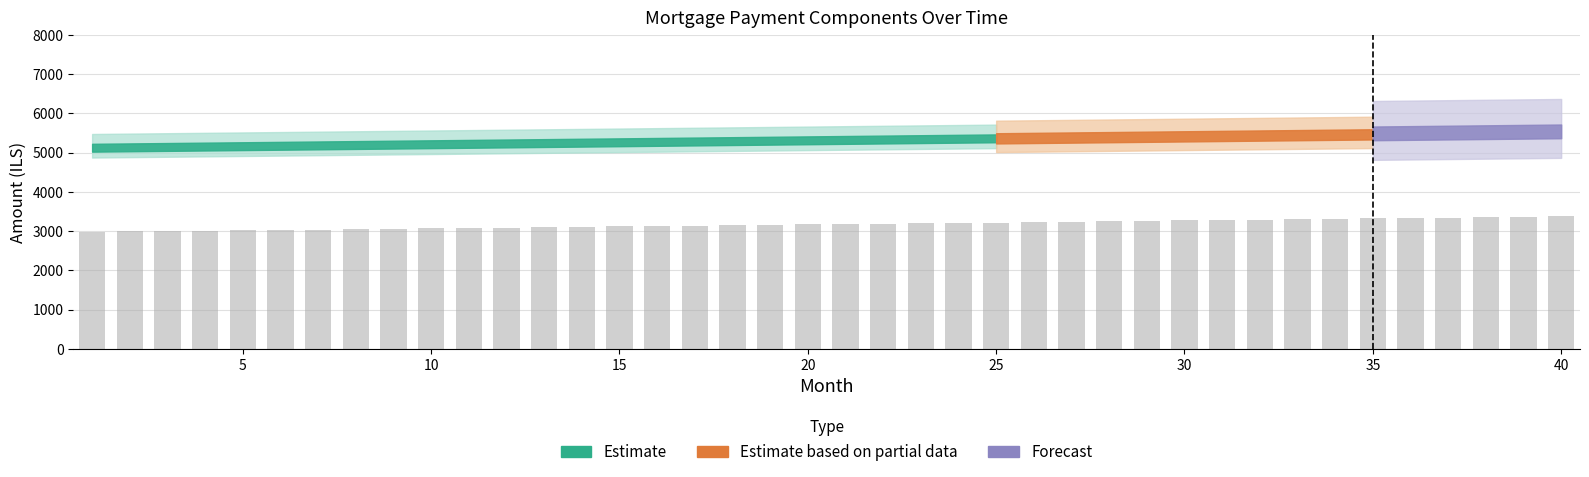

What is the difference between the second highest and minimum values?

381.1